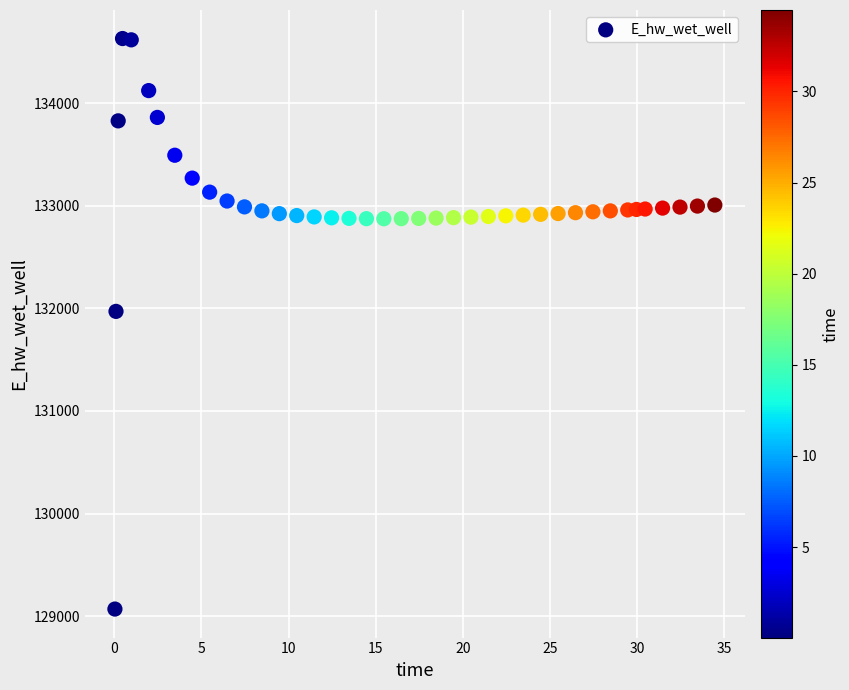

What Y value in the scatter plot is closest to 131849?

131970.0